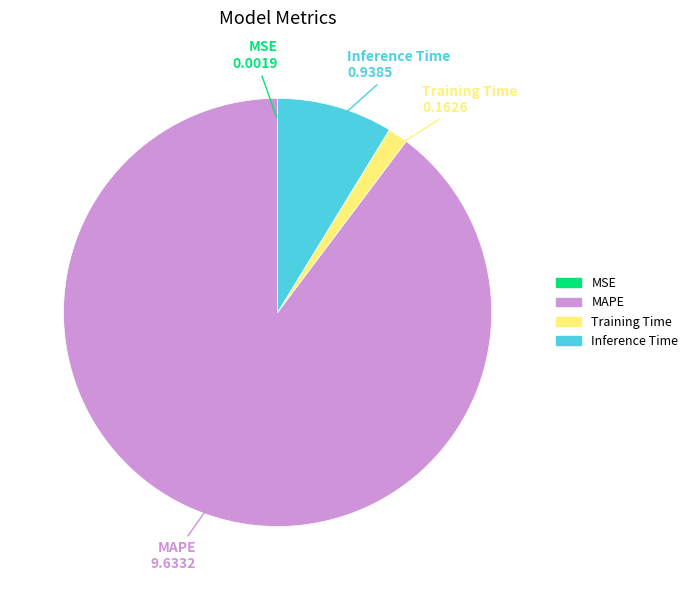

Does Inference Time account for over 50% of the chart?

No